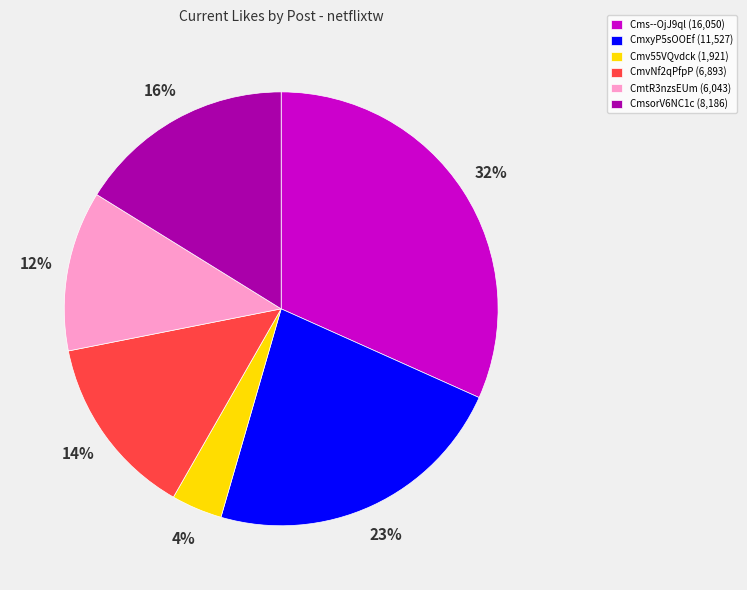

To the nearest percent, what is the average slice percentage?

17%